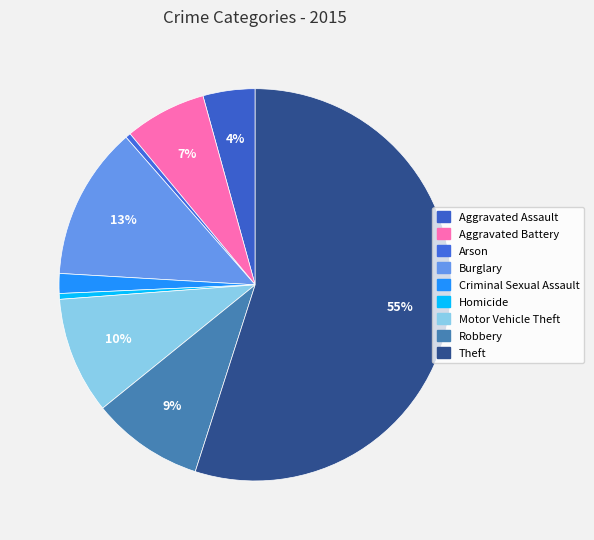

To the nearest percent, what portion does Aggravated Battery represent?

7%